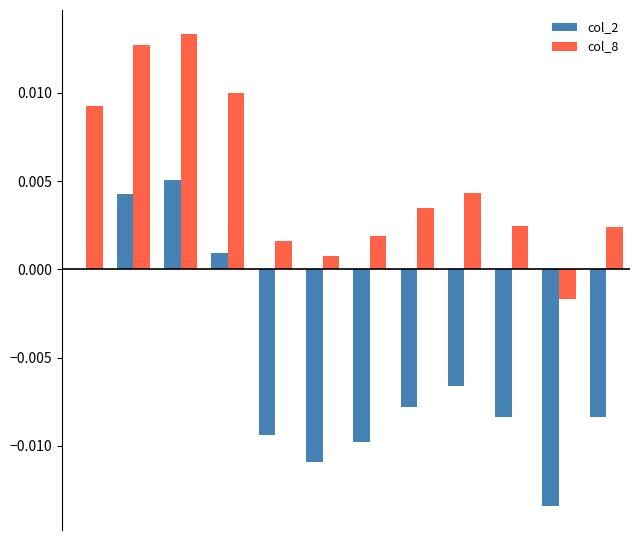

How many distinct data groups are displayed?

2